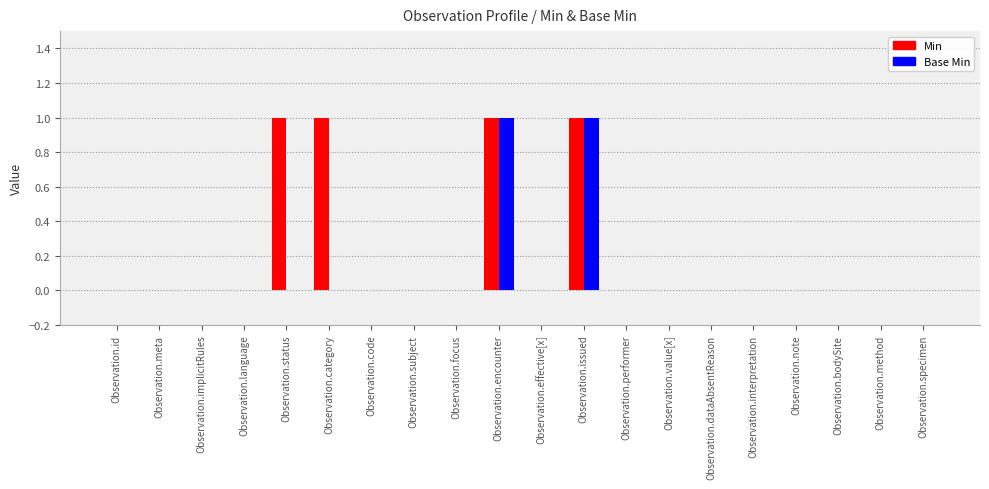

Is the value of Min at Observation.issued greater than the value of Base Min at Observation.effective[x]?

Yes